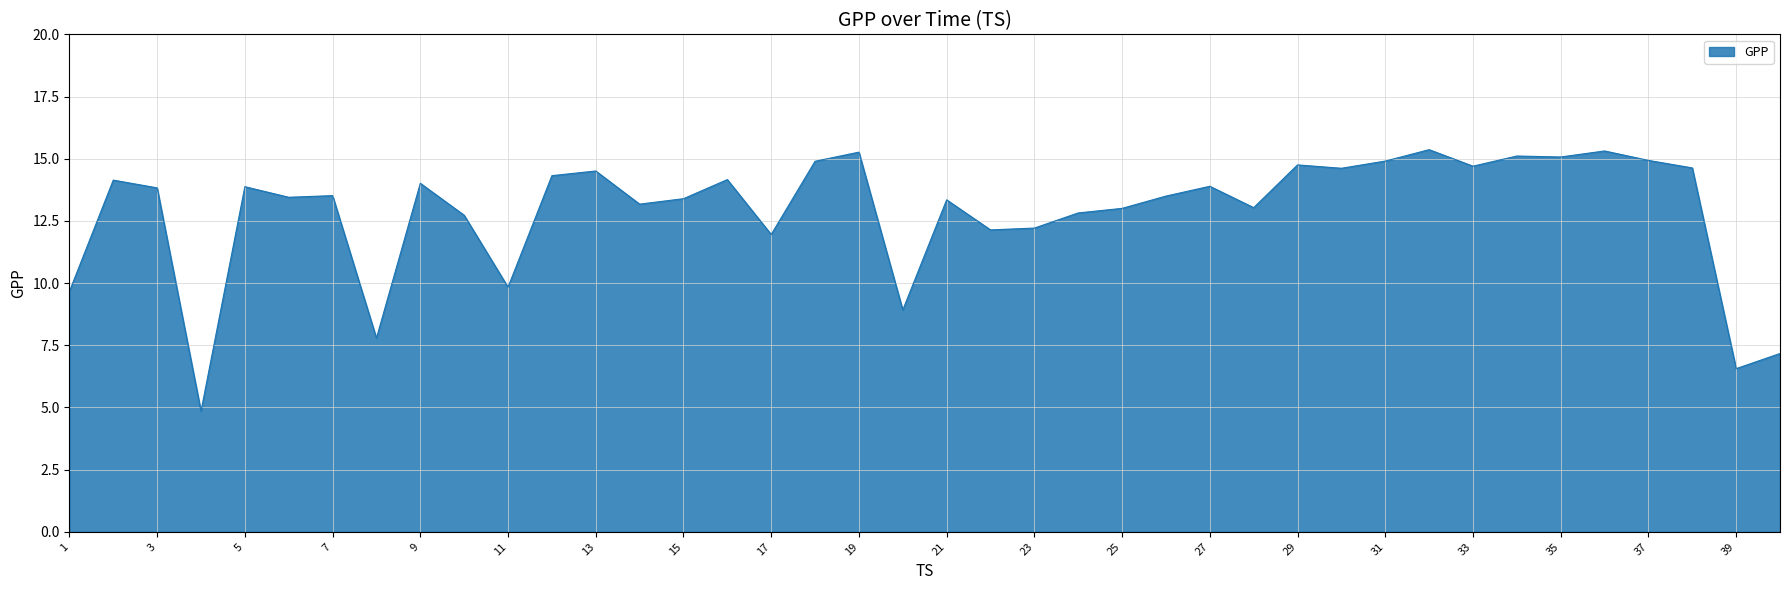

How many lines are shown in the chart?

1